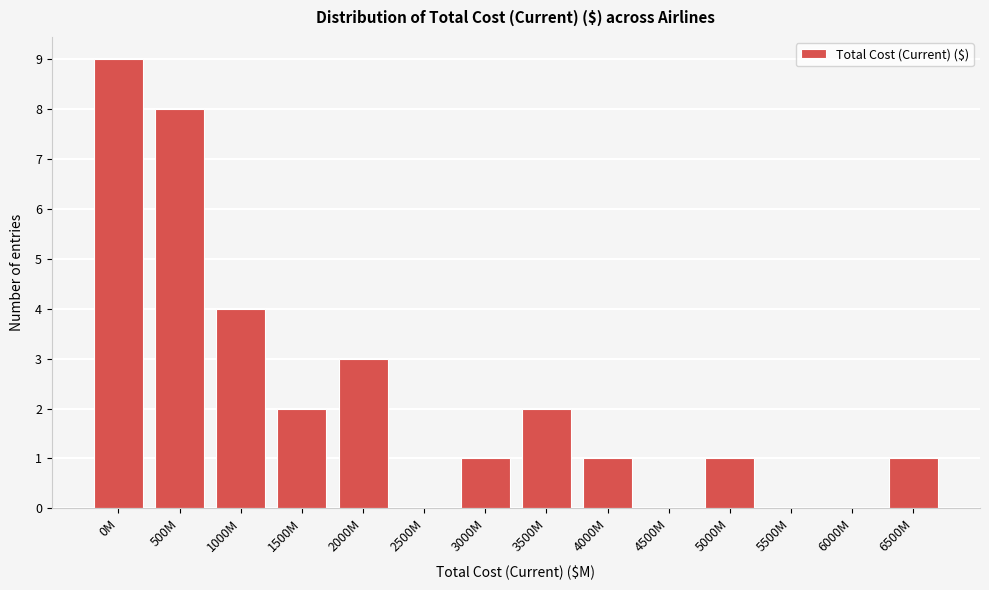

Reading left to right, what are all the values shown in this chart?

0M=9	500M=8	1000M=4	1500M=2	2000M=3	2500M=0	3000M=1	3500M=2	4000M=1	4500M=0	5000M=1	5500M=0	6000M=0	6500M=1